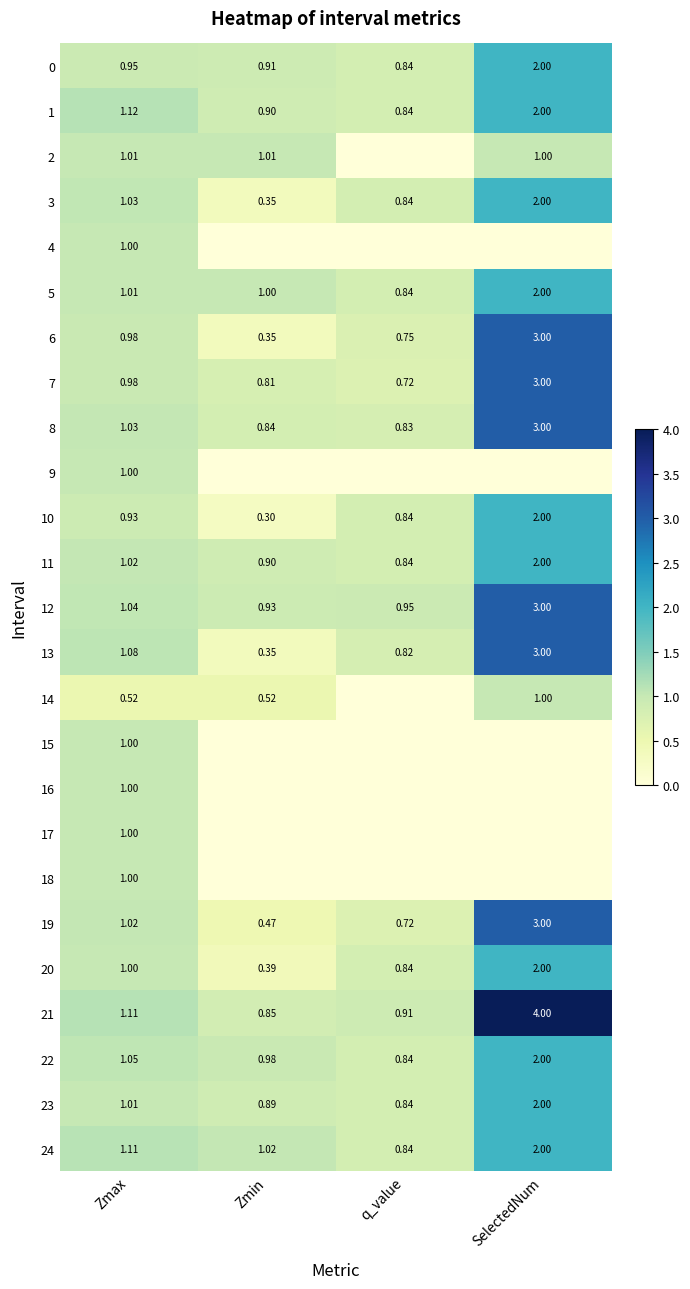

At which label does 8 reach its minimum?

q_value